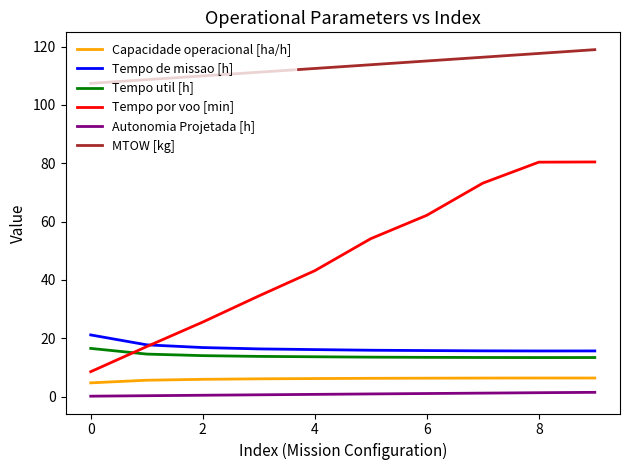

Which series has the largest total across all categories?

MTOW [kg]